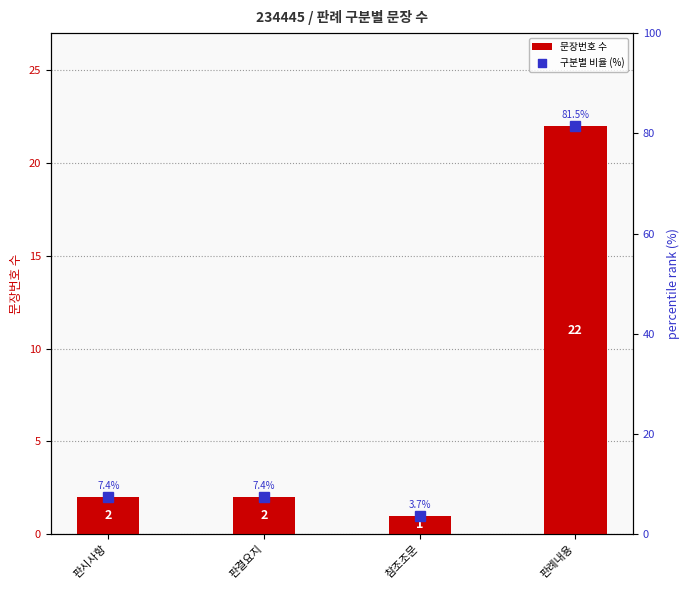

Between 참조조문 and 판시사항, which is larger?

판시사항